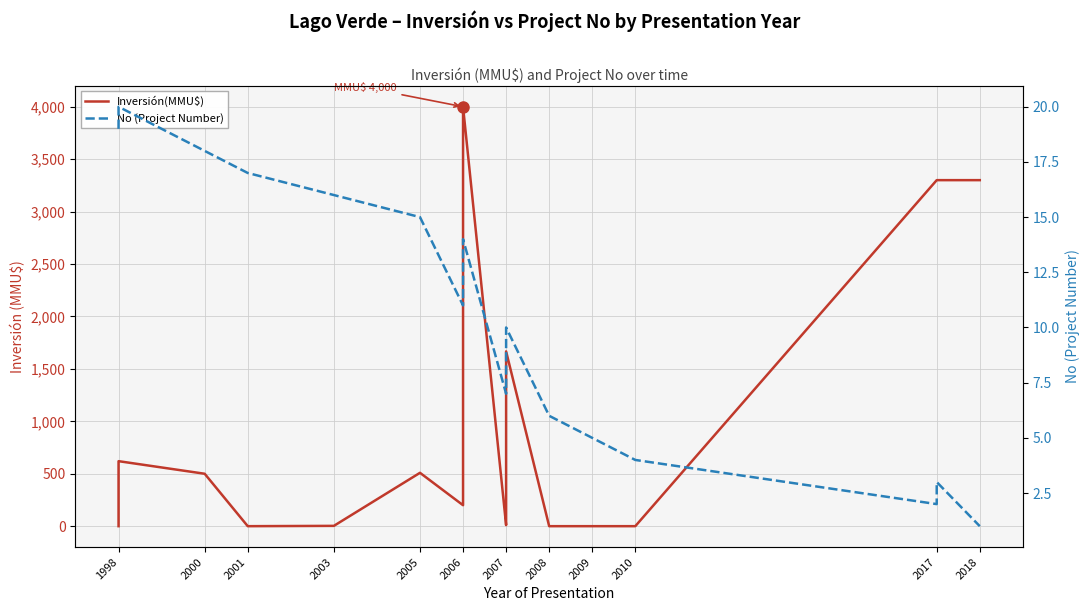

What is the sum of all Inversión(MMU$) values?

22459